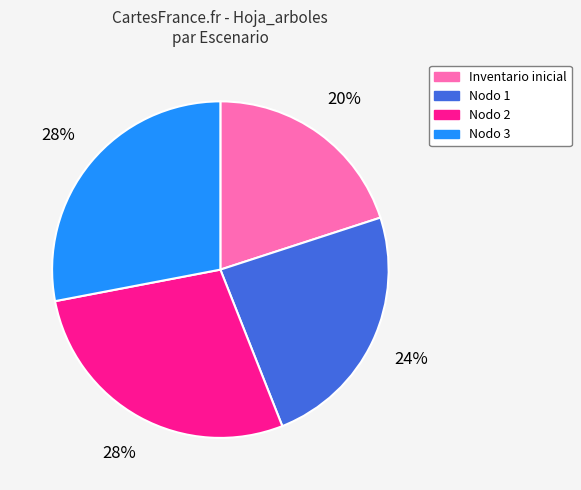

To the nearest percent, what is the average slice percentage?

25%